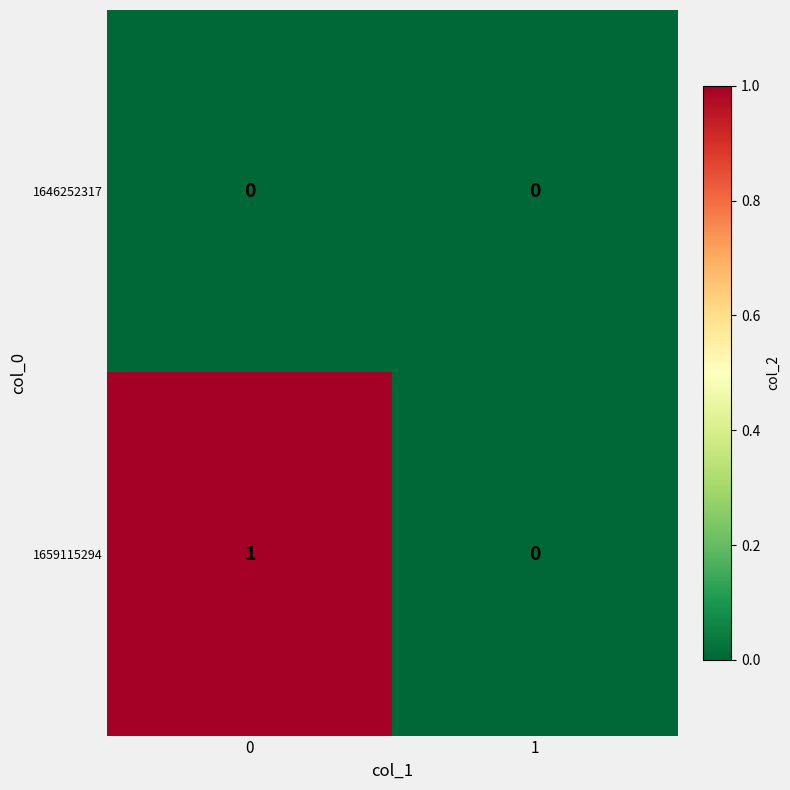

How many data points does each series have?

2